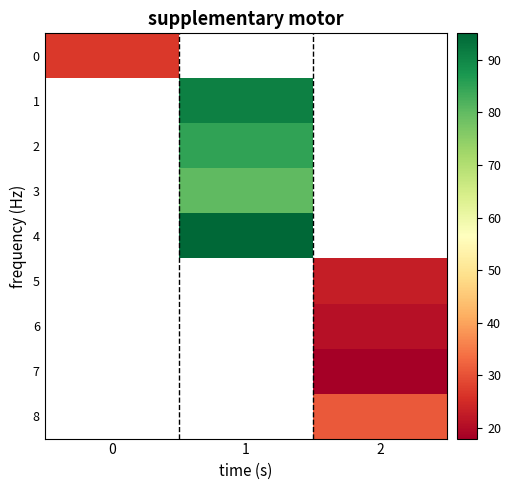

Which category has the lowest value across all series?

2